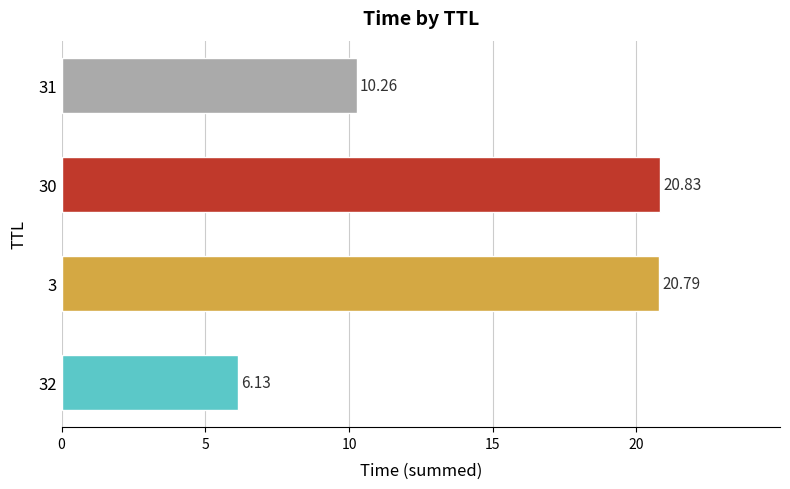

What is the difference between the maximum and second lowest values?

10.6